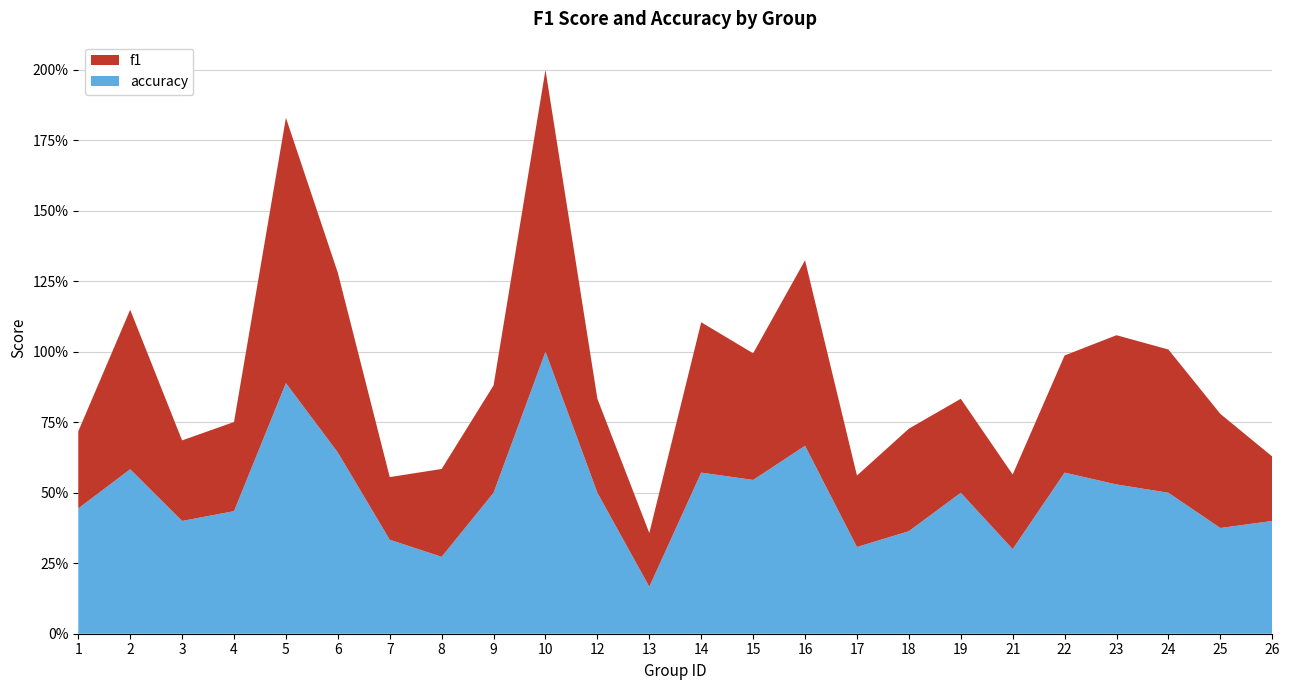

Reading left to right, extract all data points from this chart.

f1: 1=0.3	2=0.6	3=0.3	4=0.3	5=0.9	6=0.6	7=0.2	8=0.3	9=0.4	10=1.0	12=0.3	13=0.2	14=0.5	15=0.4	16=0.7	17=0.3	18=0.4	19=0.3	21=0.3	22=0.4	23=0.5	24=0.5	25=0.4	26=0.2
accuracy: 1=0.4	2=0.6	3=0.4	4=0.4	5=0.9	6=0.6	7=0.3	8=0.3	9=0.5	10=1.0	12=0.5	13=0.2	14=0.6	15=0.5	16=0.7	17=0.3	18=0.4	19=0.5	21=0.3	22=0.6	23=0.5	24=0.5	25=0.4	26=0.4